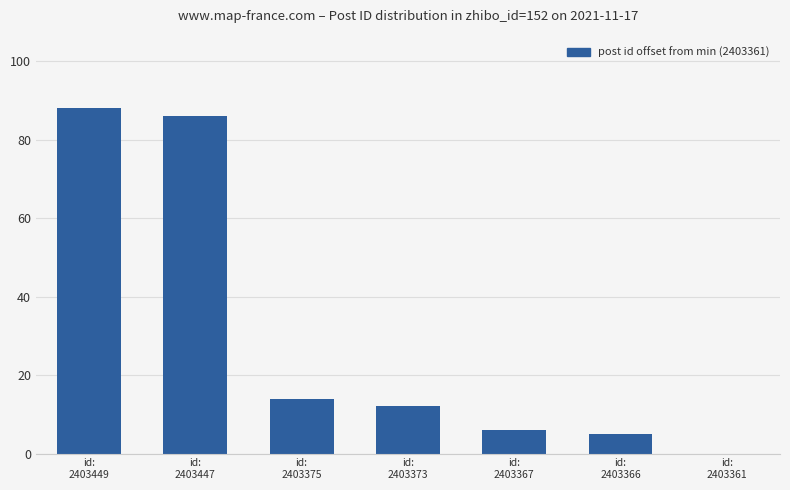

How many values are above zero?

6